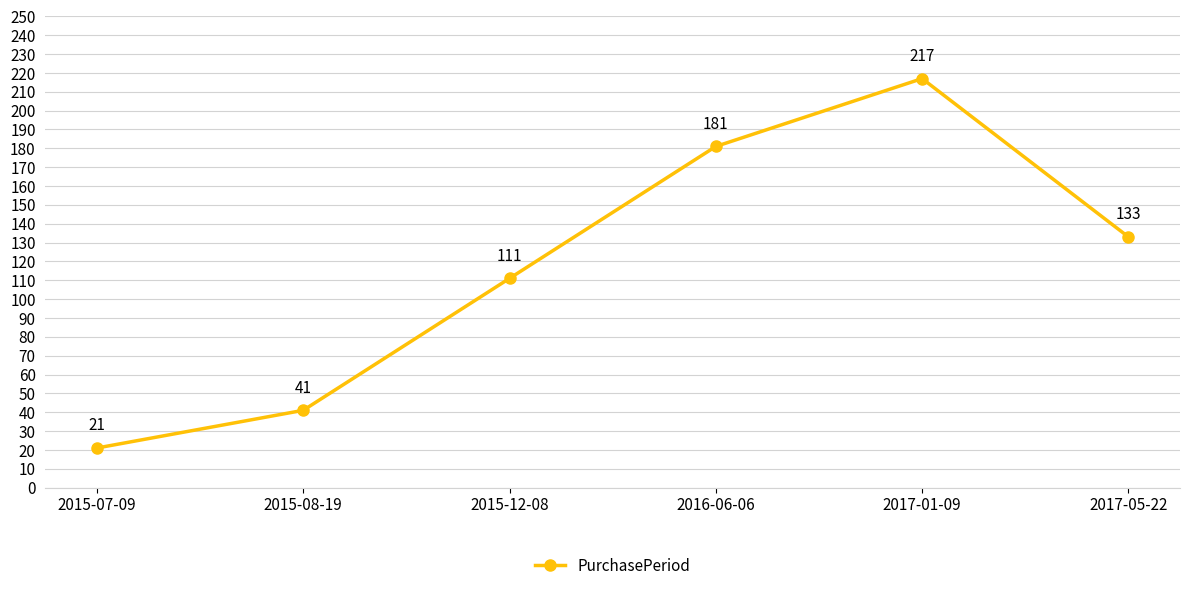

At which category does the data reach its first local peak?

2017-01-09